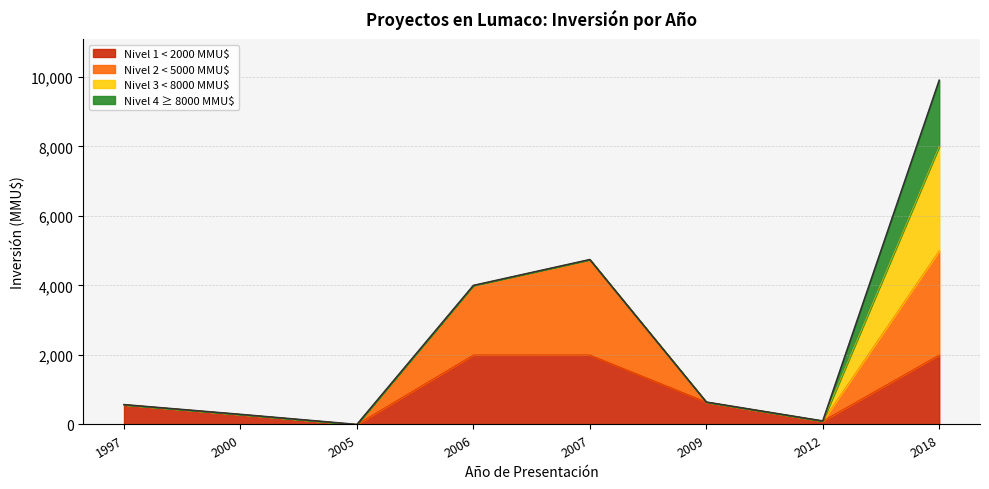

Is it true that the value at 2007 is 66?

False